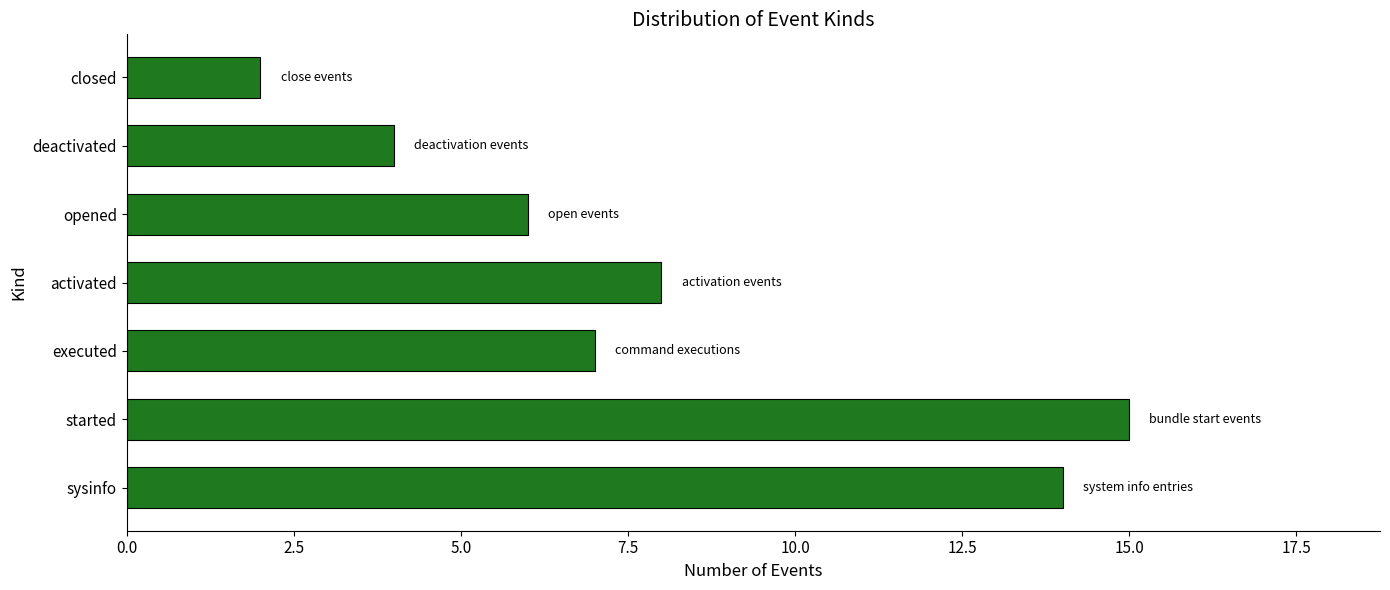

List the labels in order of value, smallest first.

closed, deactivated, opened, executed, activated, sysinfo, started